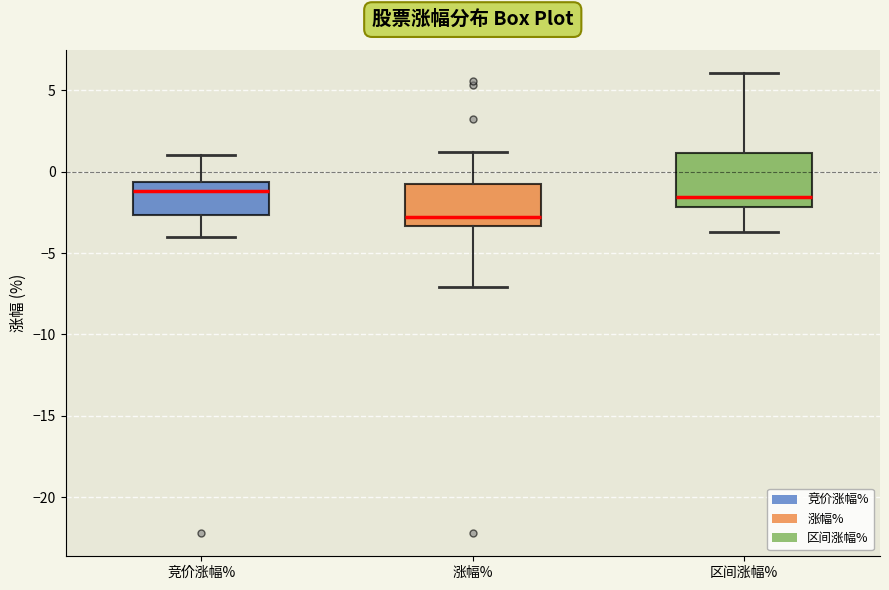

Which box's median line is the lowest?

涨幅%